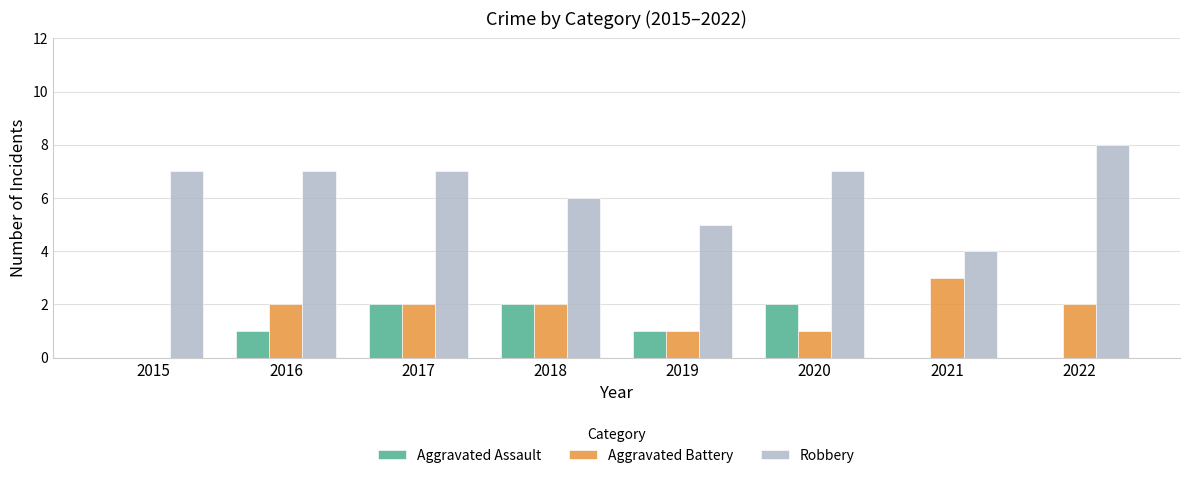

At which label is Robbery closest to 6?

2018